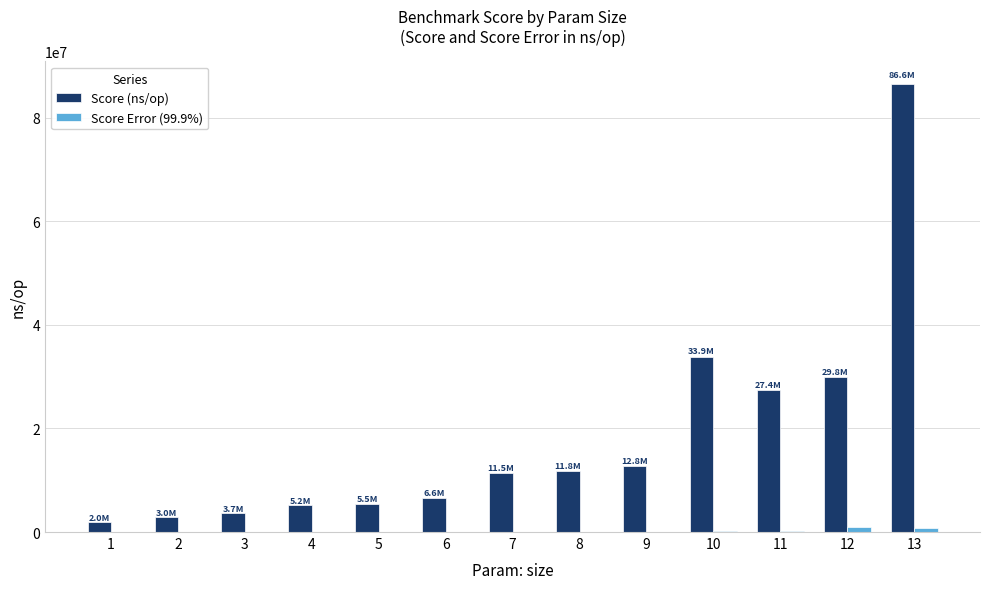

What are all the series names shown in the legend?

Score (ns/op), Score Error (99.9%)